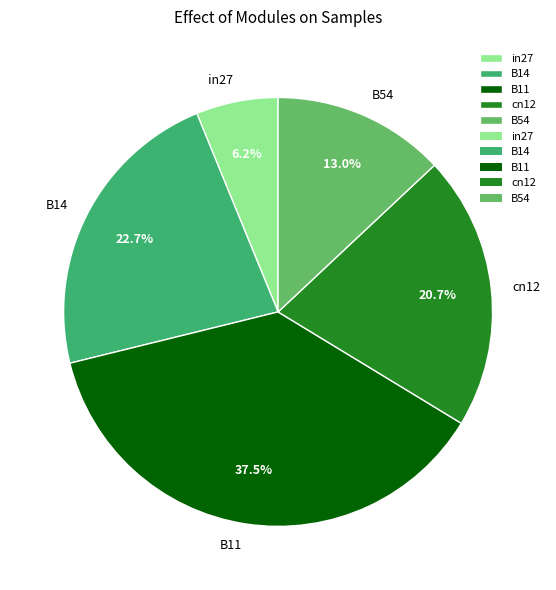

What is the largest slice in the pie chart?

B11